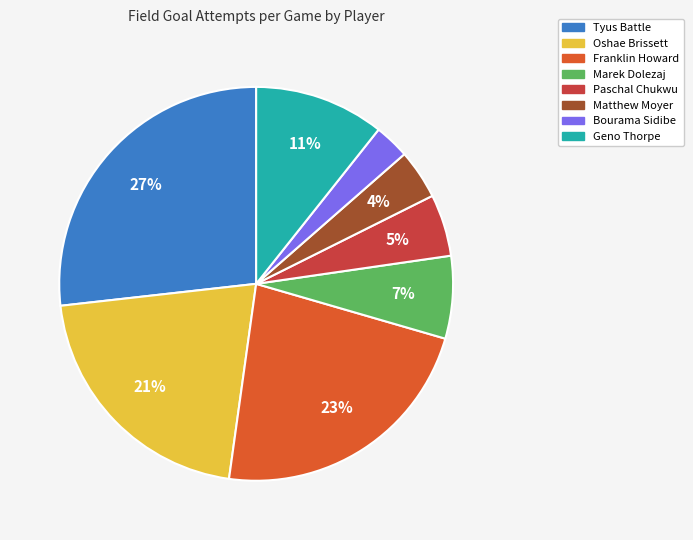

Which category has the biggest portion of the pie?

Tyus Battle